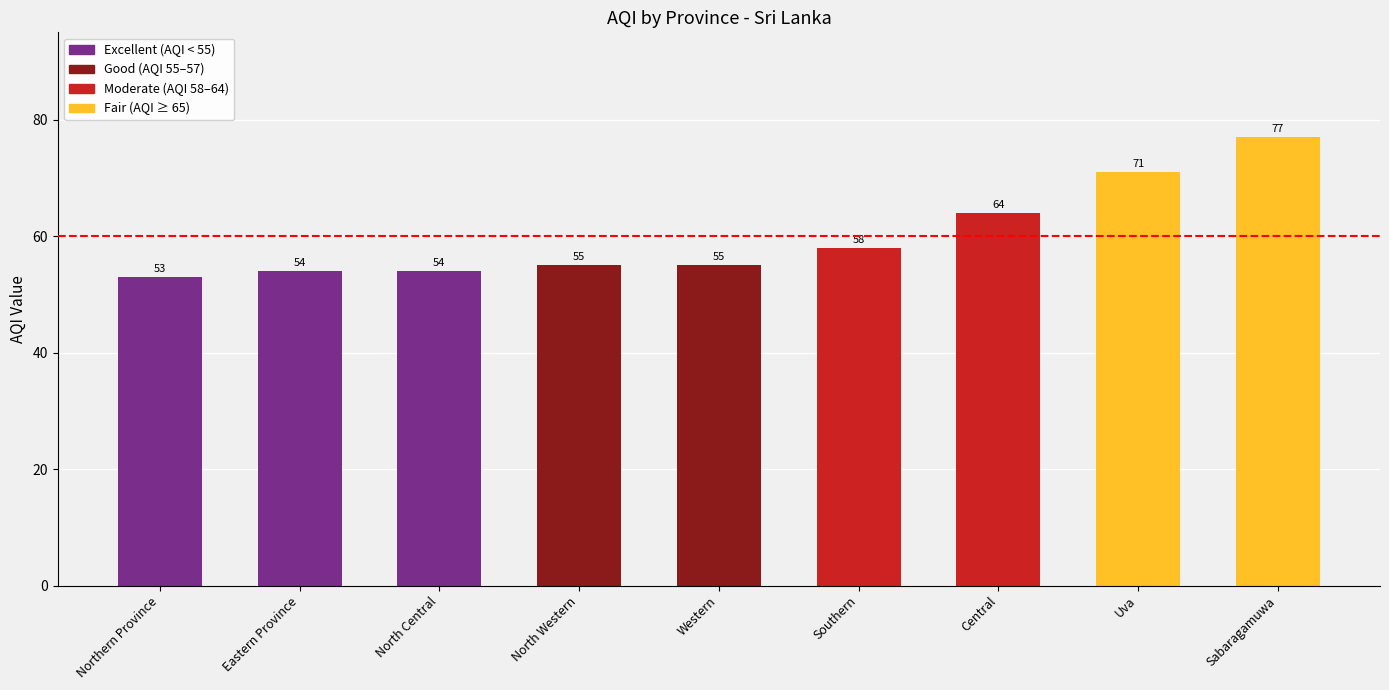

The chart shows a value of 64 at Central. True or false?

True